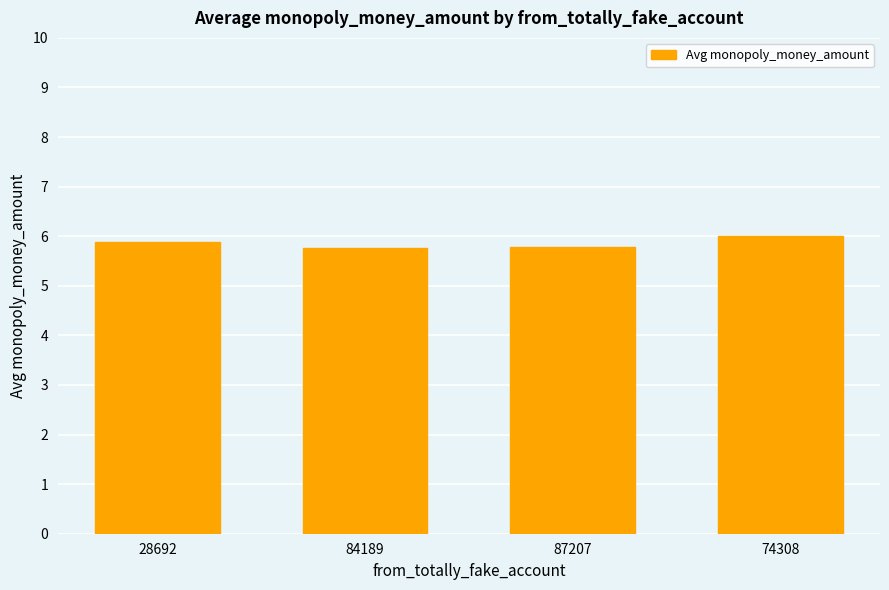

What is the change in value from 28692 to 84189?

-0.1